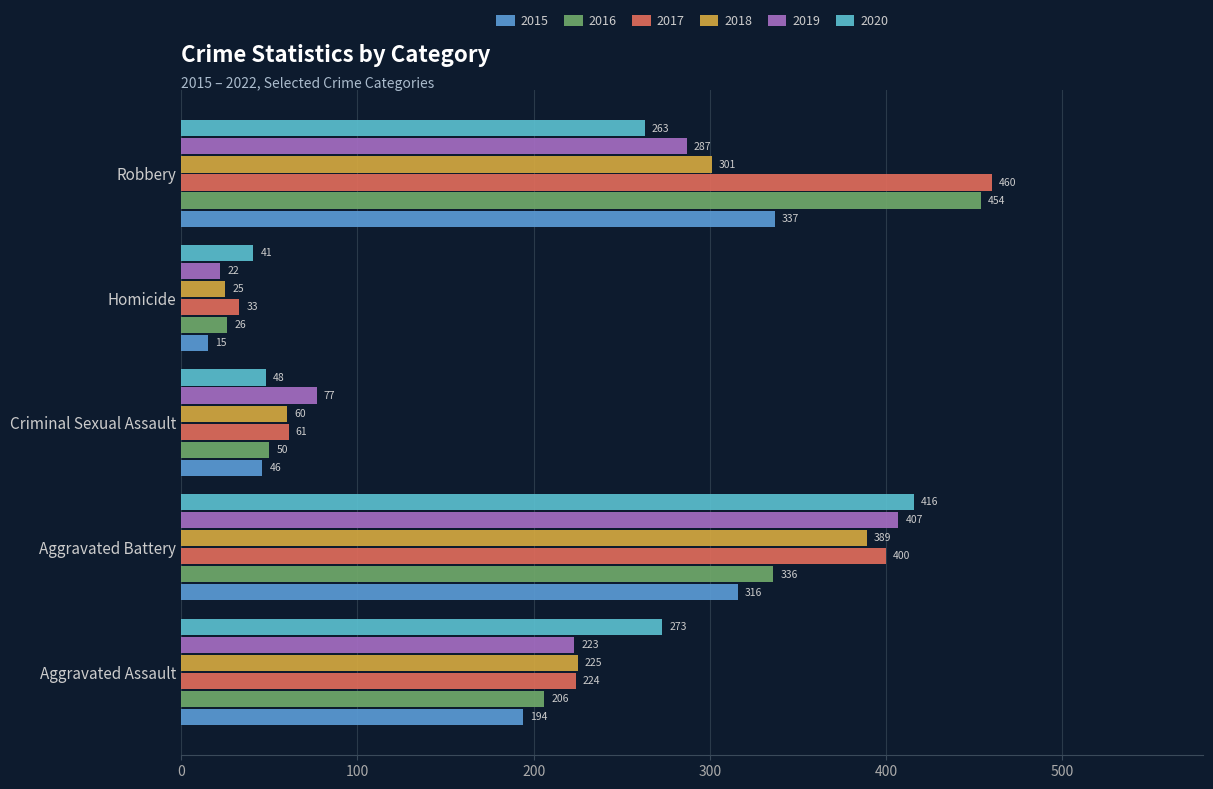

Which series has the largest range (max minus min)?

2016